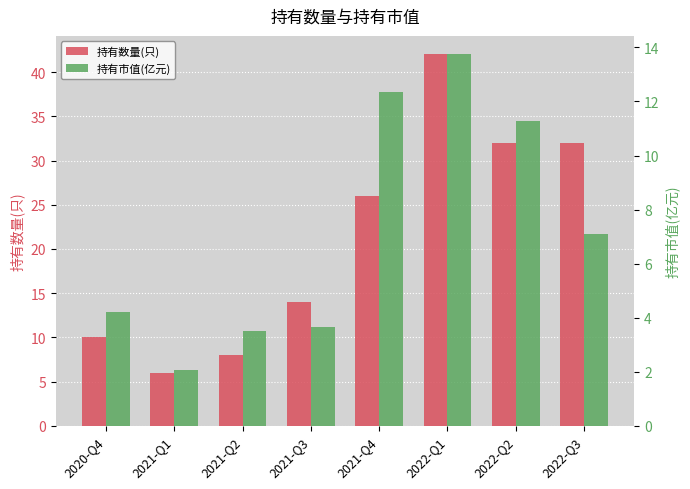

At how many categories does at least one series exceed 15?

4